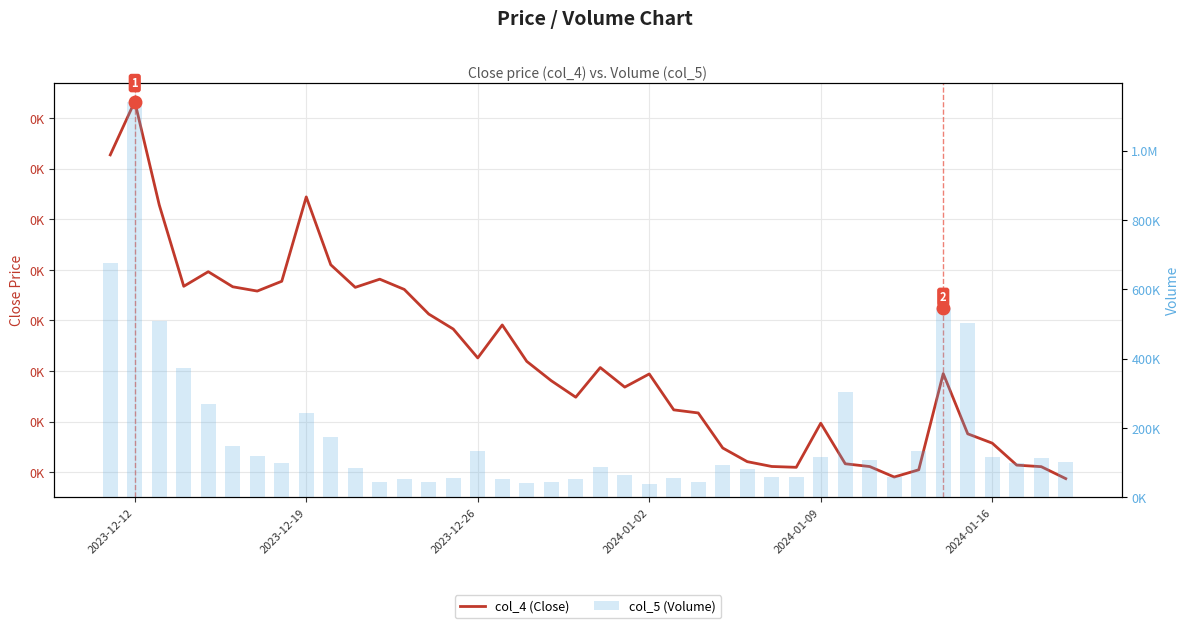

What is the minimum value shown in the chart?

4.9